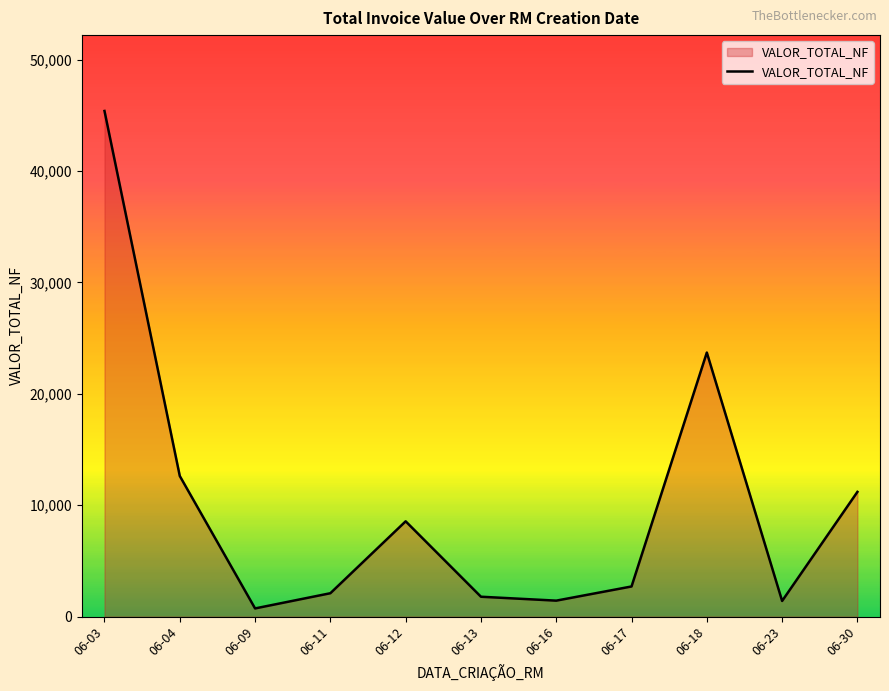

The value at 06-17 is 2711.7. True or false?

True